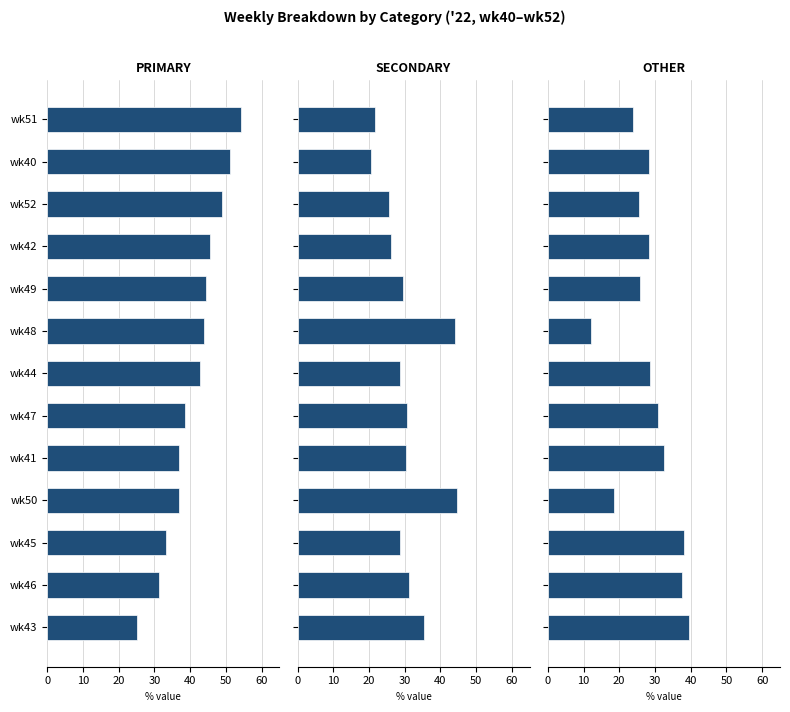

What is the difference between the highest and lowest values at wk50?

26.3